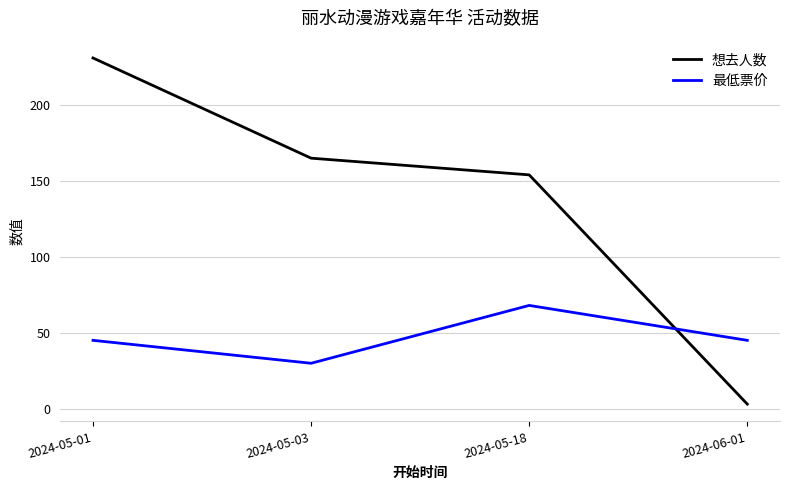

The value of 最低票价 at 2024-05-18 is 68.0. True or false?

True